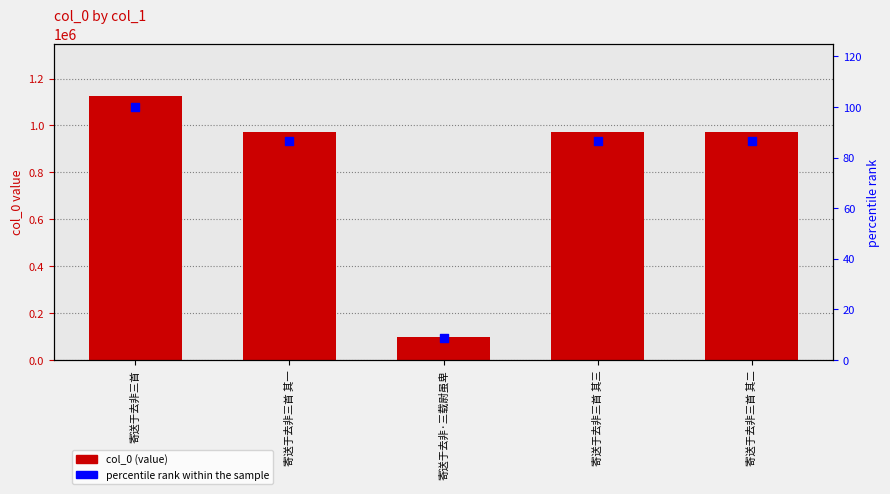

Which series has the largest Y range (max minus min)?

col_0